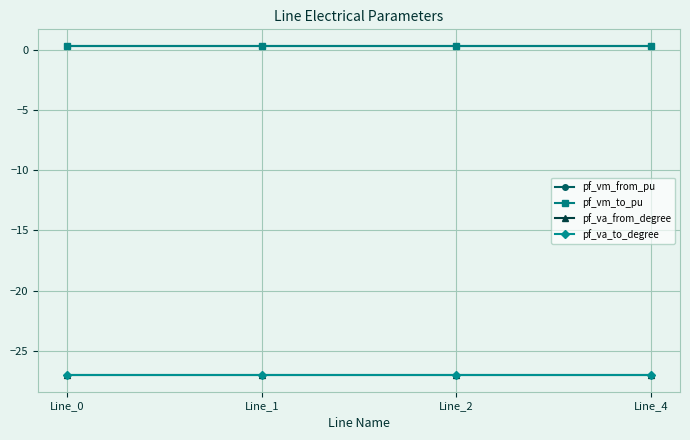

Which series ends up on top after the final intersection of pf_va_to_degree and pf_va_from_degree?

pf_va_from_degree